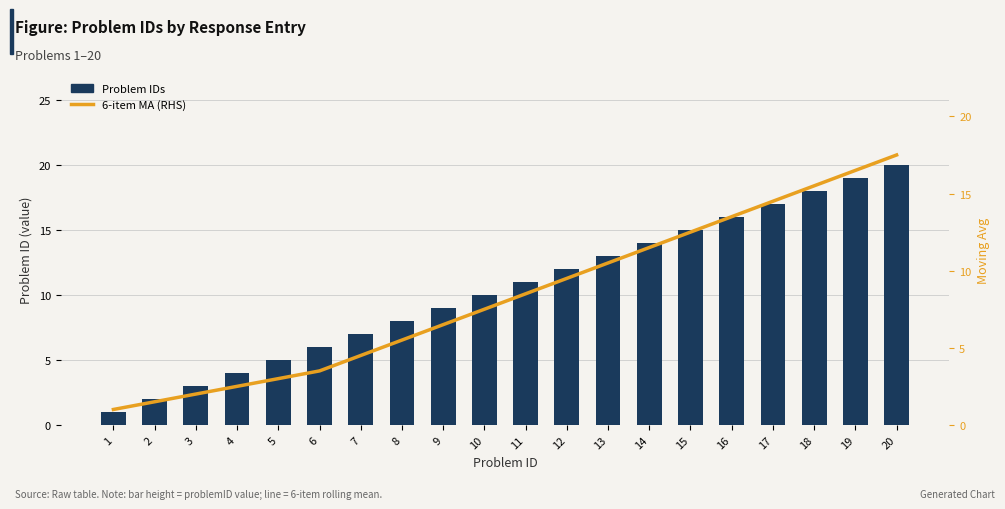

The value of Problem IDs at 12 is 3.4. True or false?

False